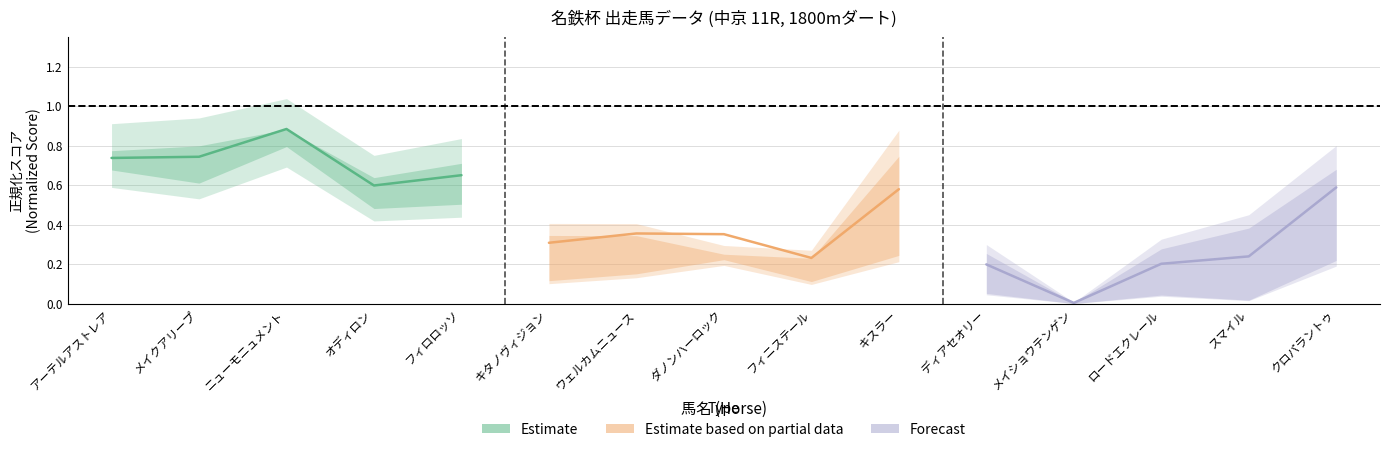

True or false: Estimate and Forecast cross at least once.

False